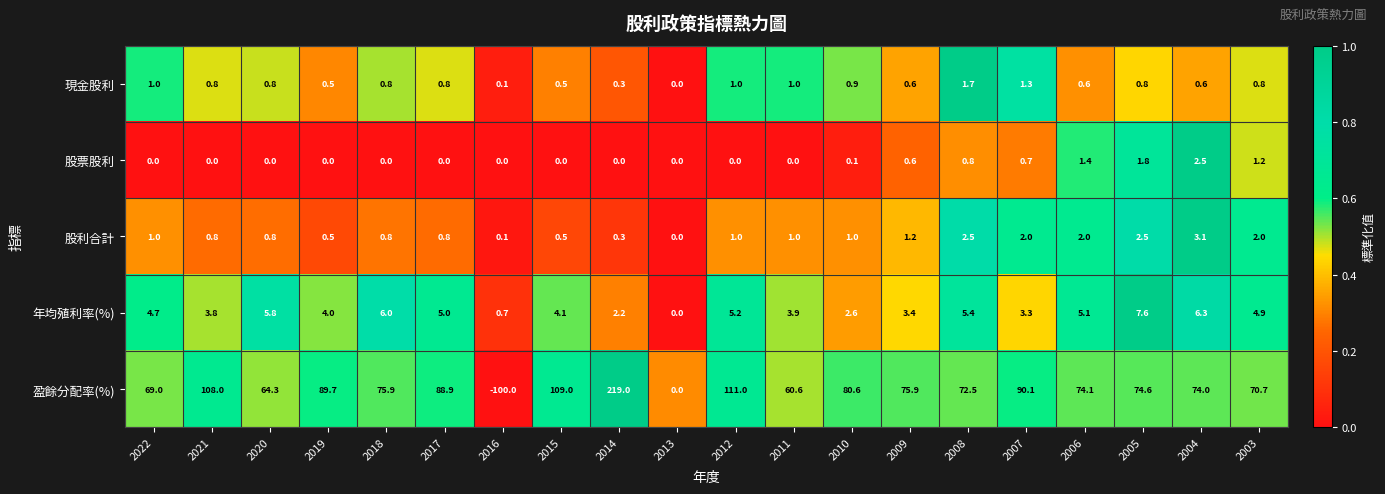

What is the difference between the maximum and minimum values in the 現金股利 series?

1.7